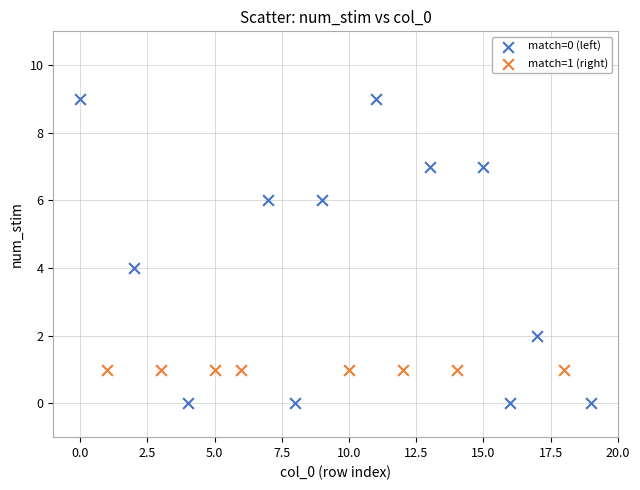

Which series contains the lowest Y value?

match=0 (left)